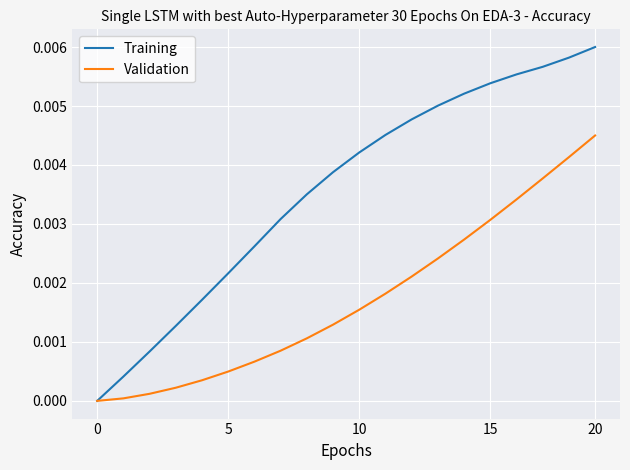

How many lines are shown in the chart?

2